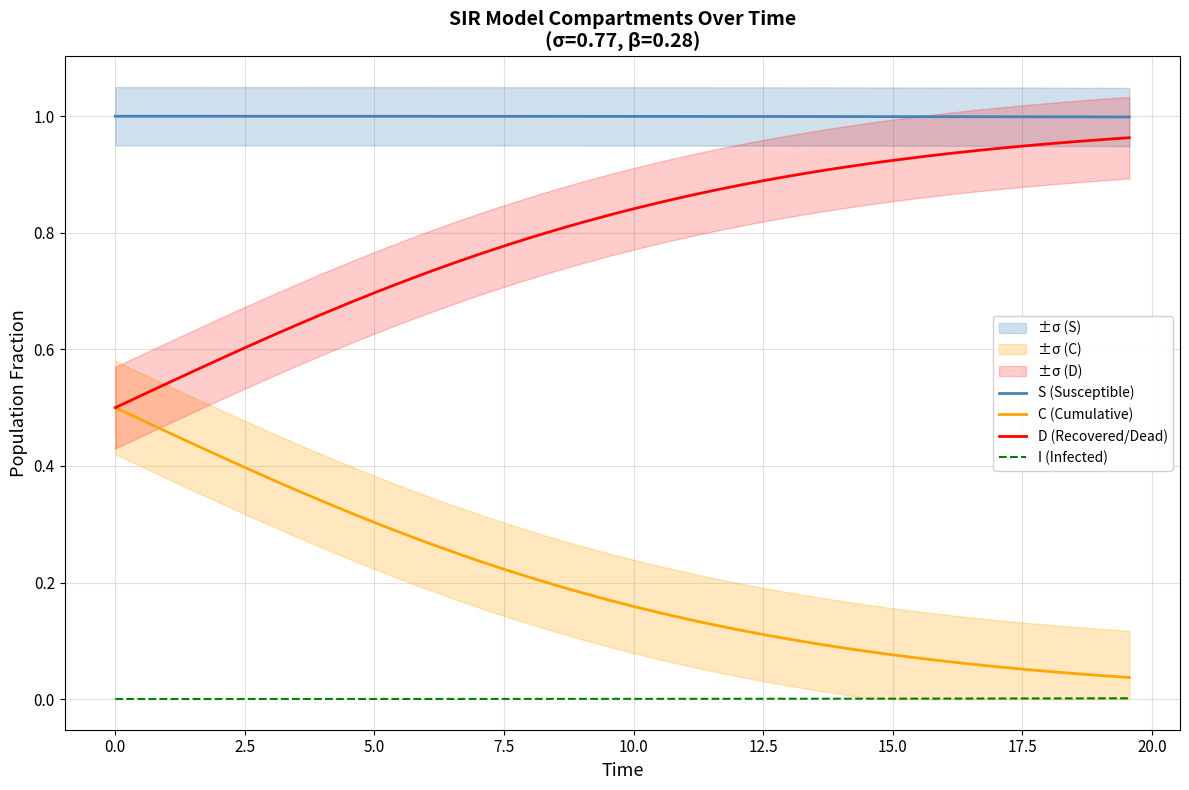

Which series has the largest total across all categories?

S (Susceptible)